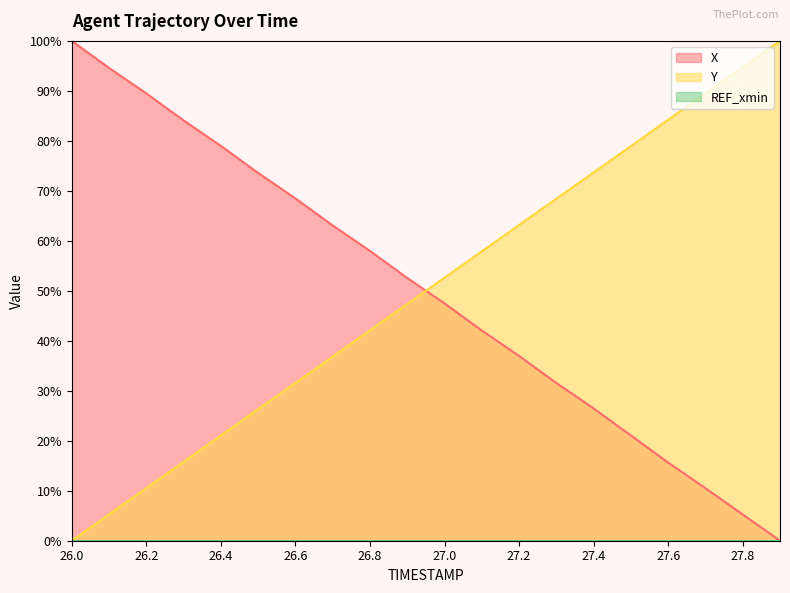

Rank the categories by Y value from highest to lowest.

27.9, 27.8, 27.7, 27.6, 27.5, 27.4, 27.3, 27.2, 27.1, 27.0, 26.9, 26.8, 26.7, 26.6, 26.5, 26.4, 26.3, 26.2, 26.1, 26.0